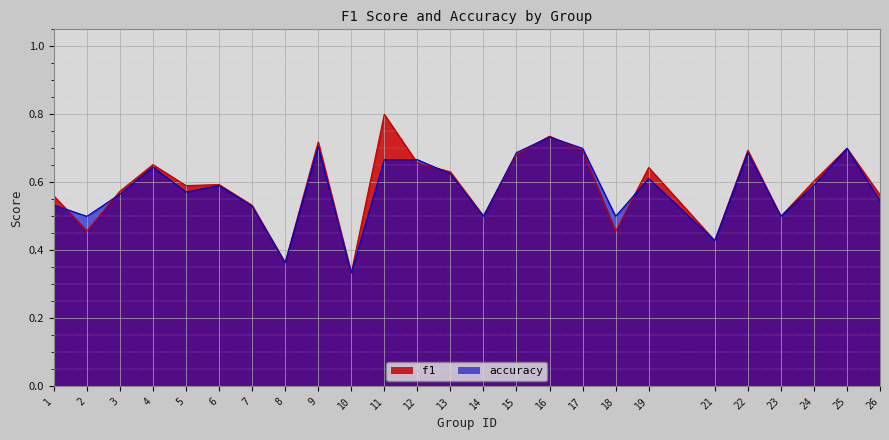

What value does the f1 series have at 7?

0.5